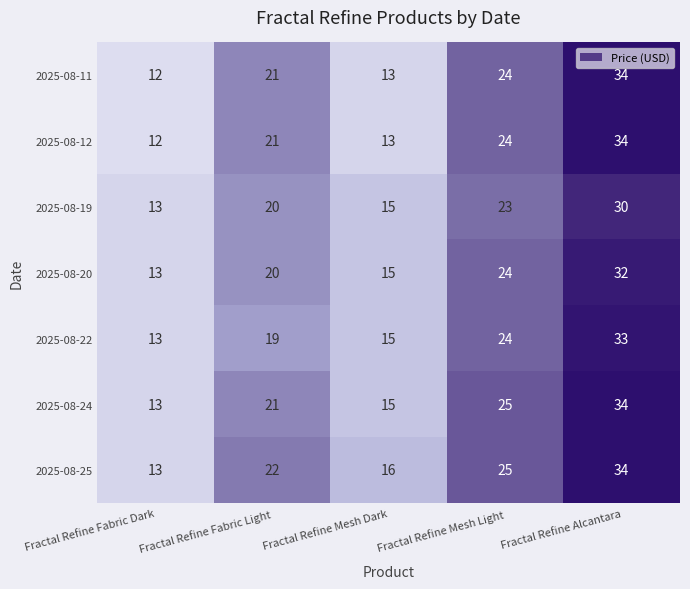

What value does the 2025-08-20 series have at Fractal Refine Mesh Light?

24